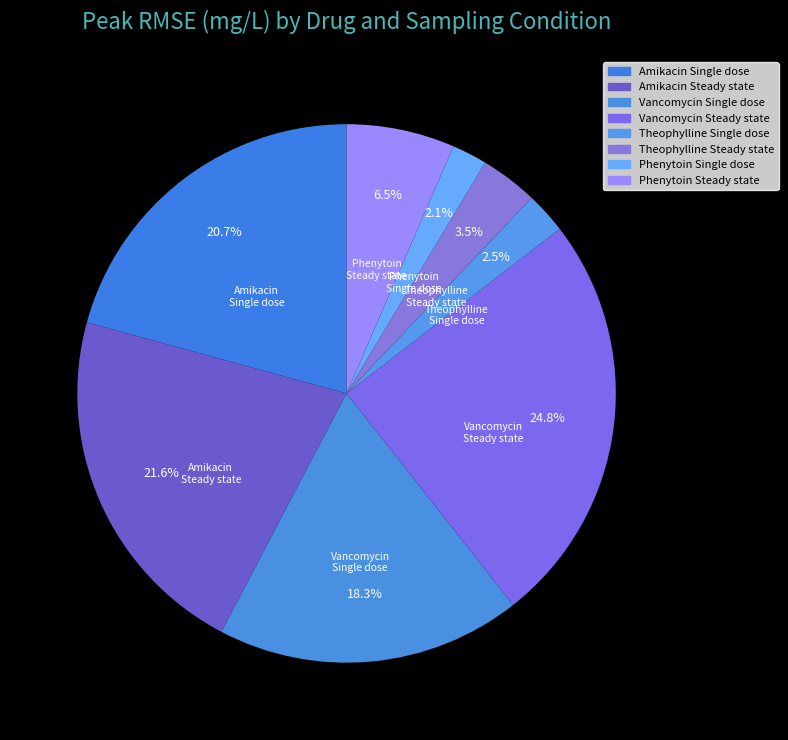

Which slice is the smallest?

Phenytoin
Single dose